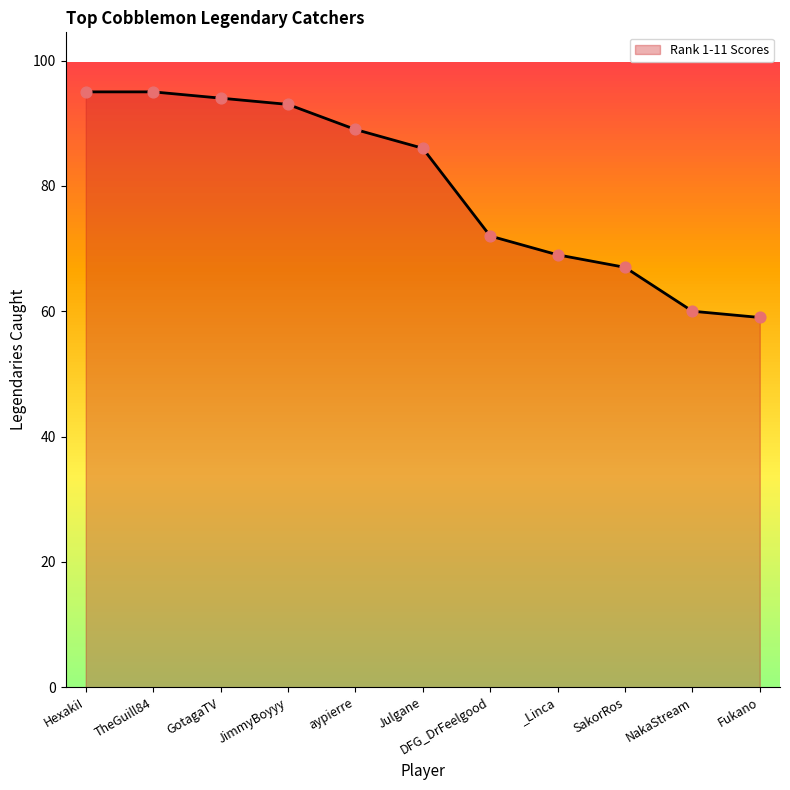

Which has a higher value, NakaStream or GotagaTV?

GotagaTV